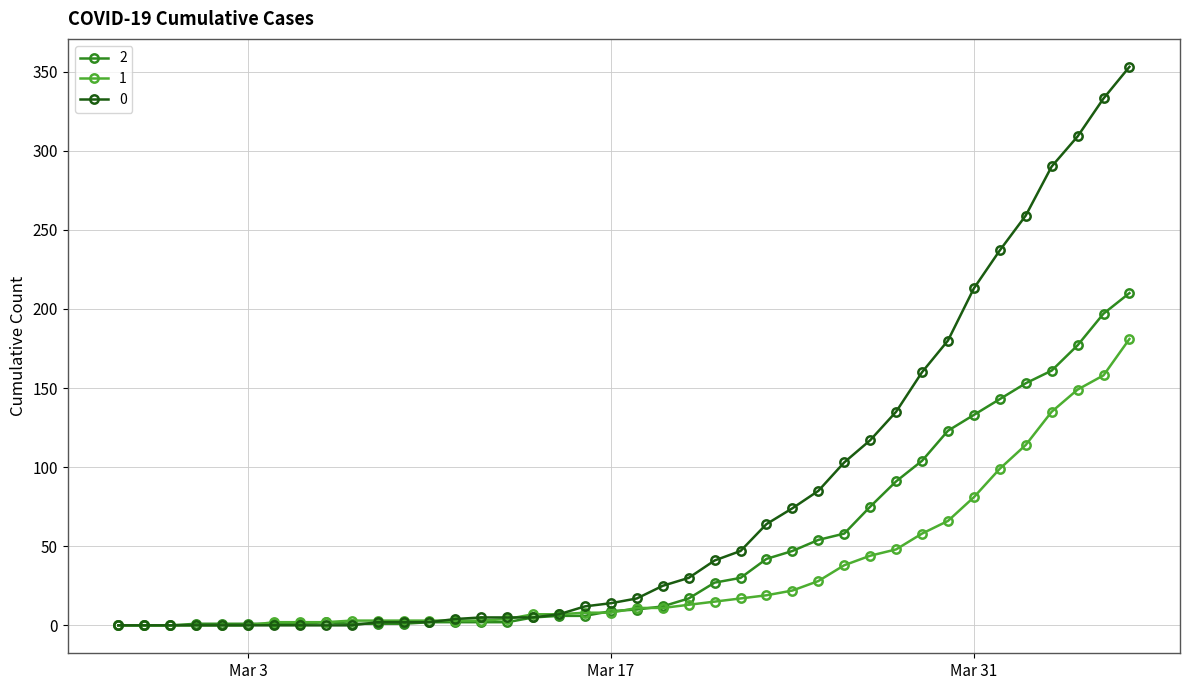

Rank the series by their maximum value, from lowest to highest.

1, 2, 0